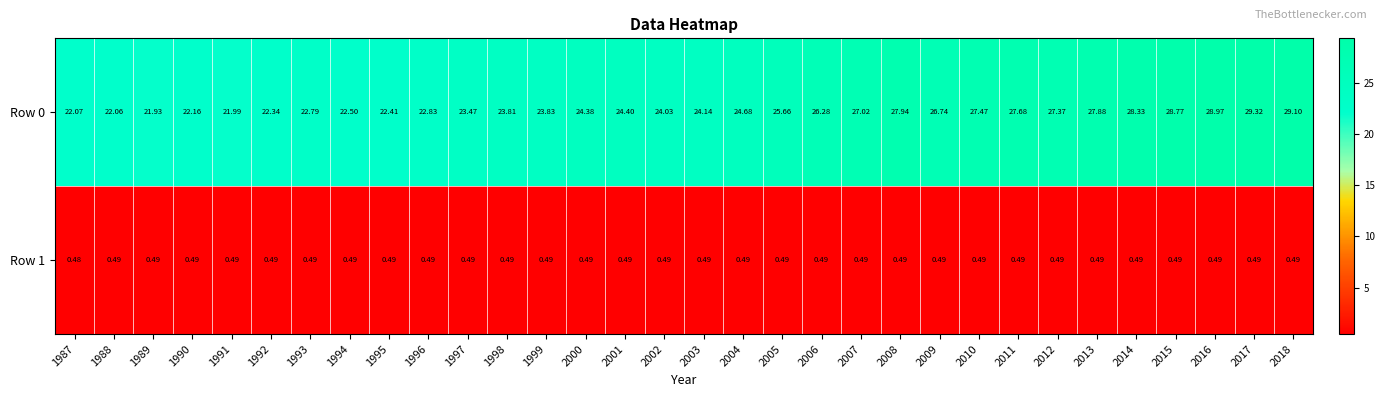

Is the value of Row 1 at 2000 greater than the value of Row 0 at 2017?

No